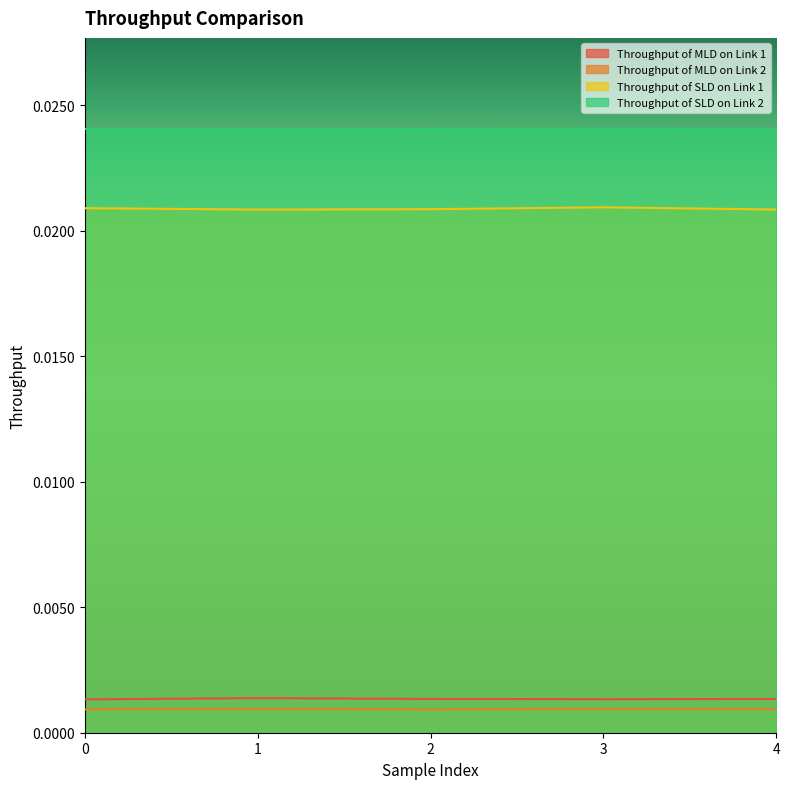

What are all the series names shown in the legend?

Throughput of MLD on Link 1, Throughput of MLD on Link 2, Throughput of SLD on Link 1, Throughput of SLD on Link 2